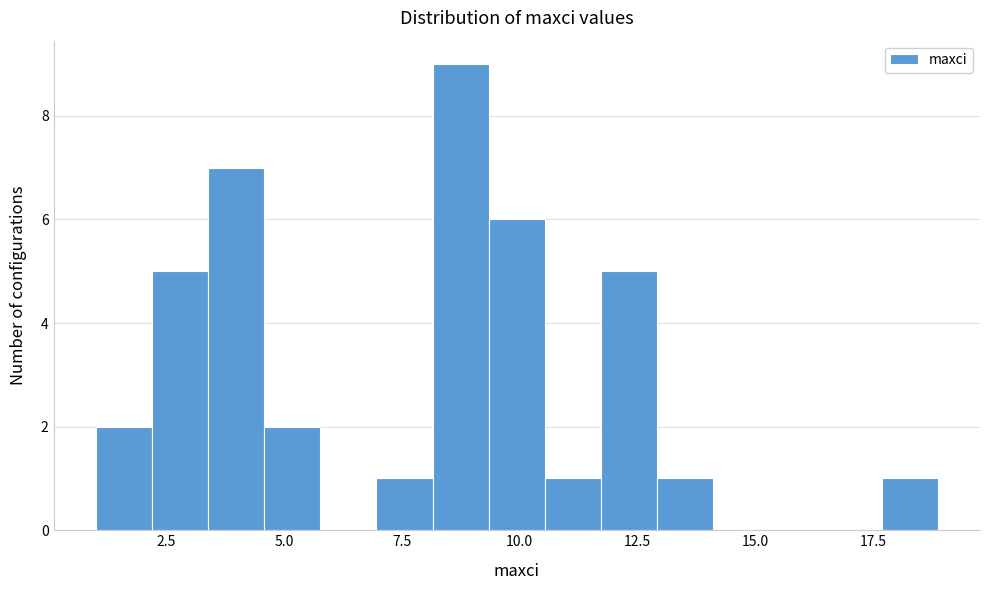

Around what value on the x-axis is the tallest bar? Give the approximate position of its centre, as read against the axis.

9.0